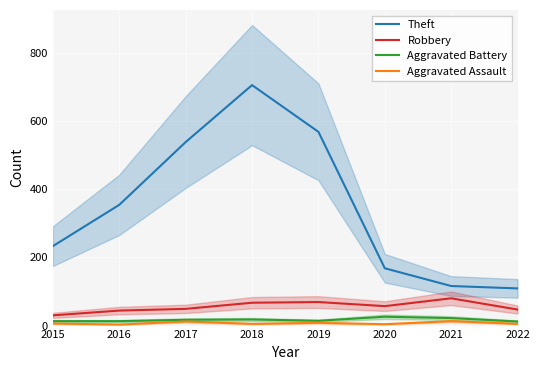

The value of Aggravated Assault at 2017 is 6. True or false?

False